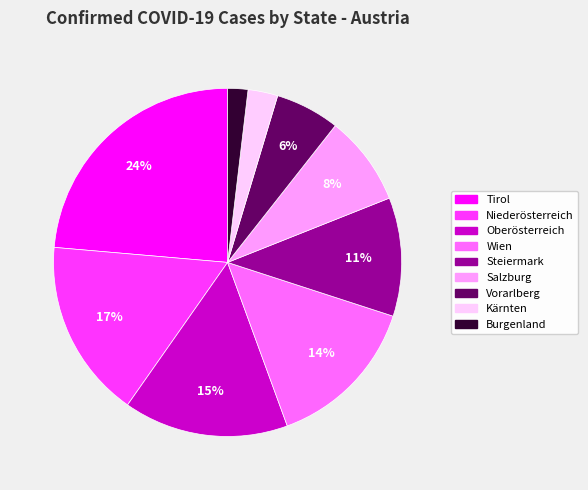

To the nearest percent, what is the average slice percentage?

11%